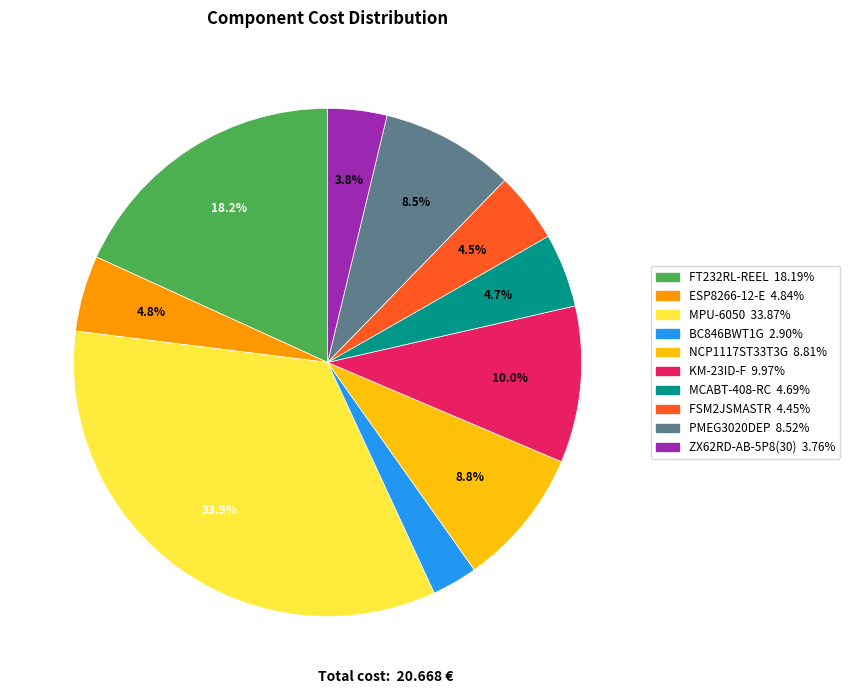

Which category has the biggest portion of the pie?

MPU-6050